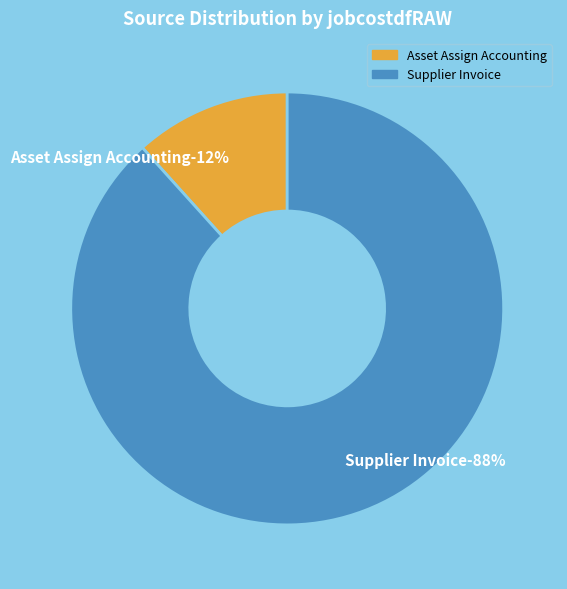

Combined, do Receipt Accrual and Supplier Invoice account for over 50%?

Yes